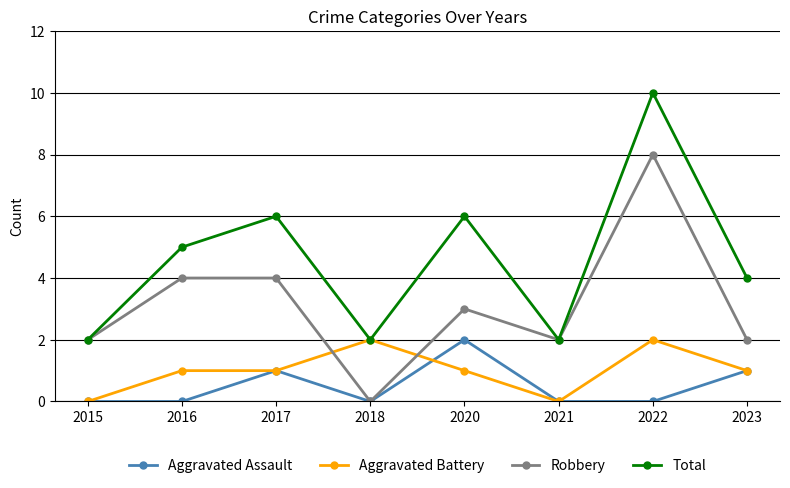

What is the greatest value displayed?

10